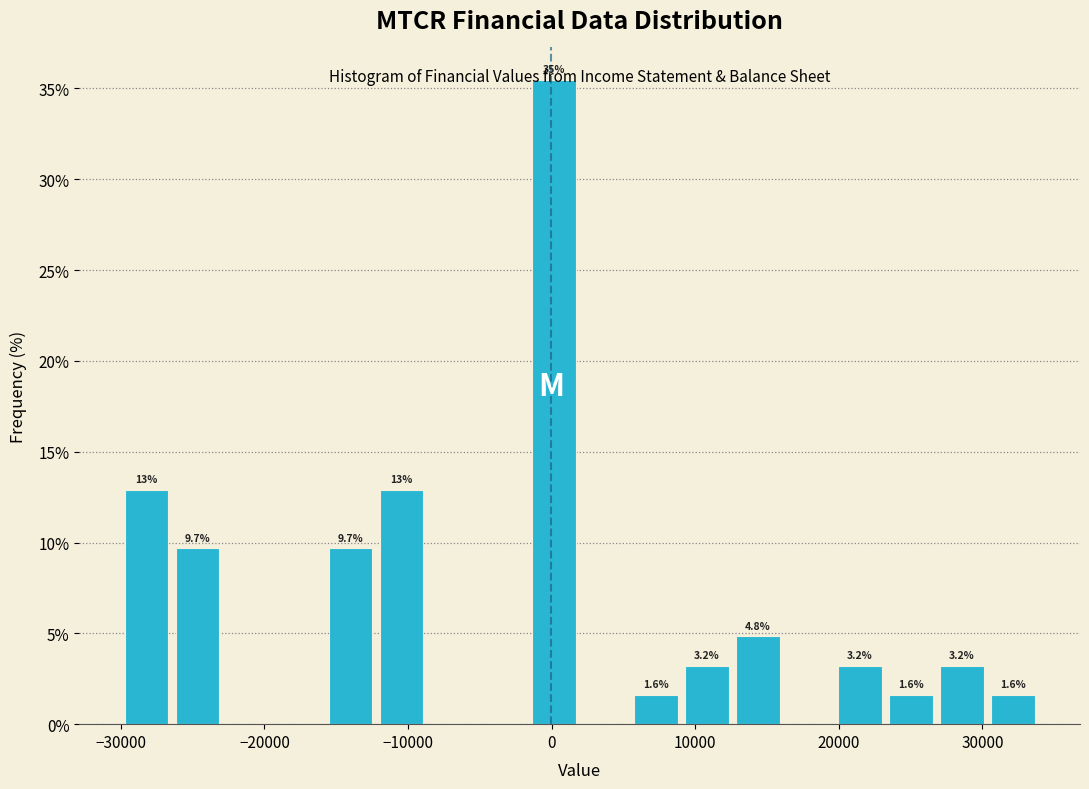

Read against the x-axis, roughly where is the centre of the tallest bar?

0